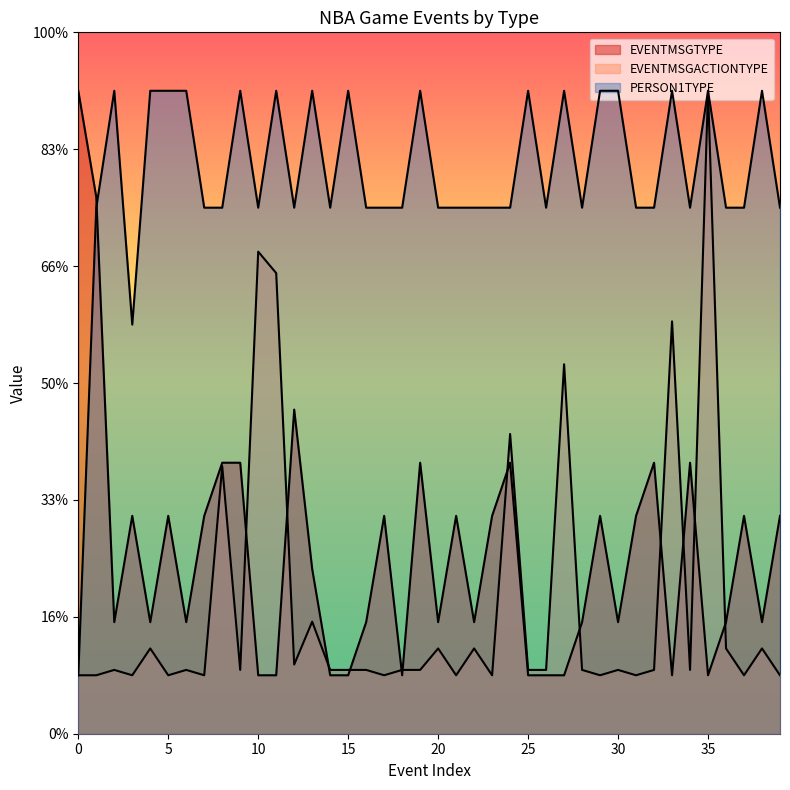

What is the difference between the second highest and minimum values in the EVENTMSGTYPE series?

8.2